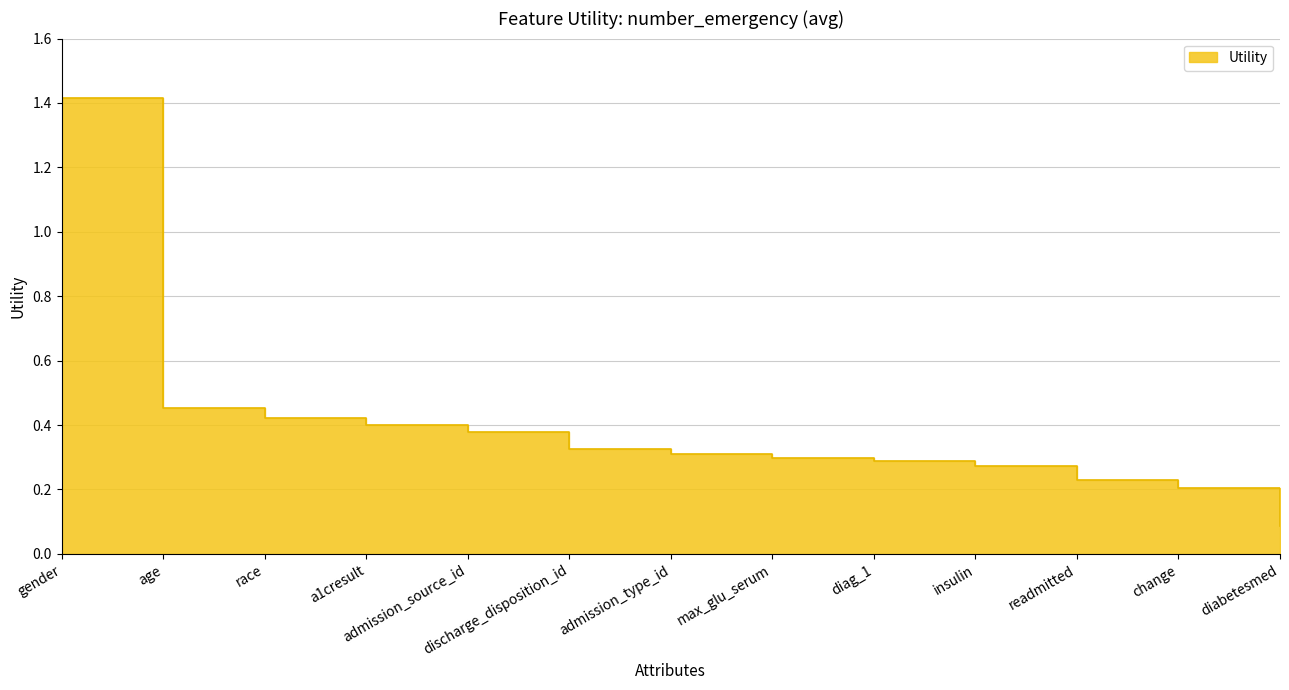

The value at a1cresult is 0.4. True or false?

True